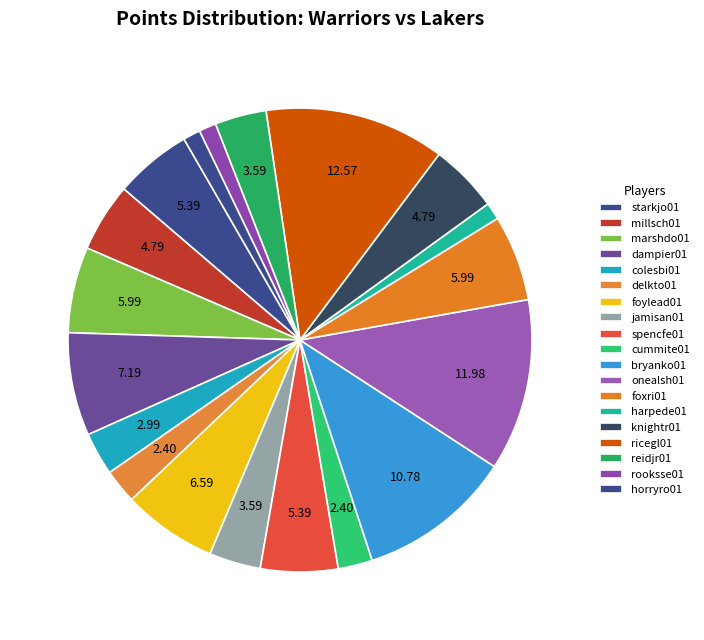

The spencfe01 slice represents 19% of the pie. True or false?

False